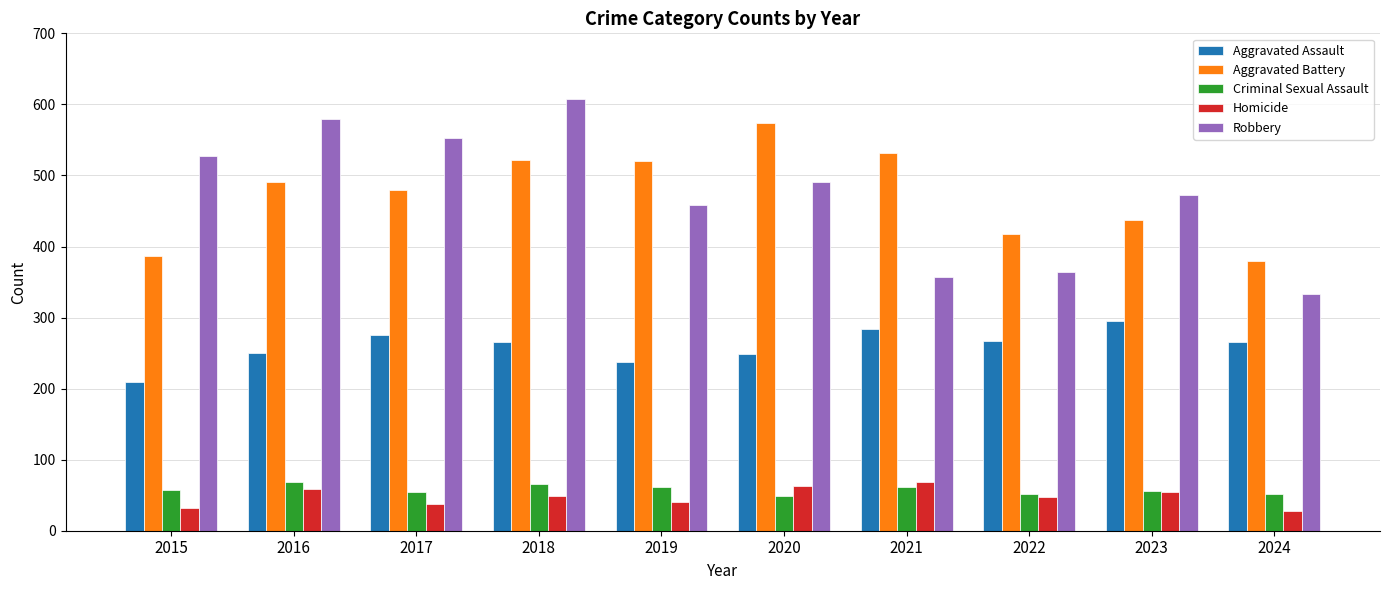

At how many categories does at least one series exceed 130?

10